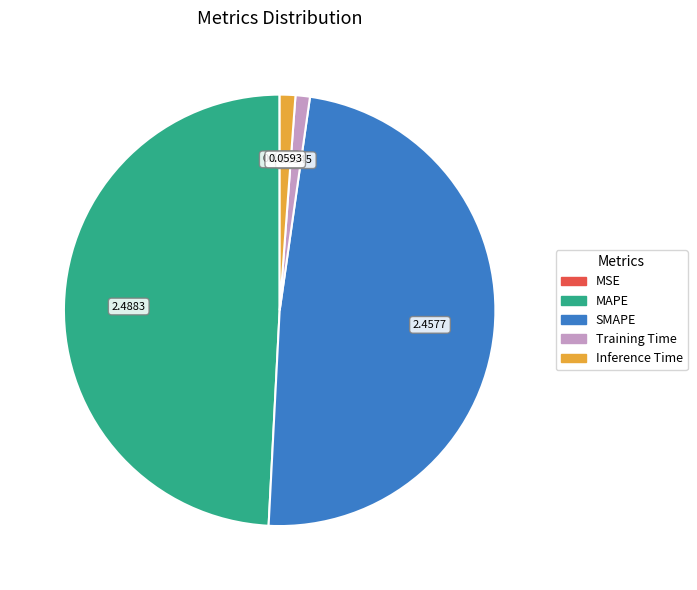

Which category has the biggest portion of the pie?

MAPE